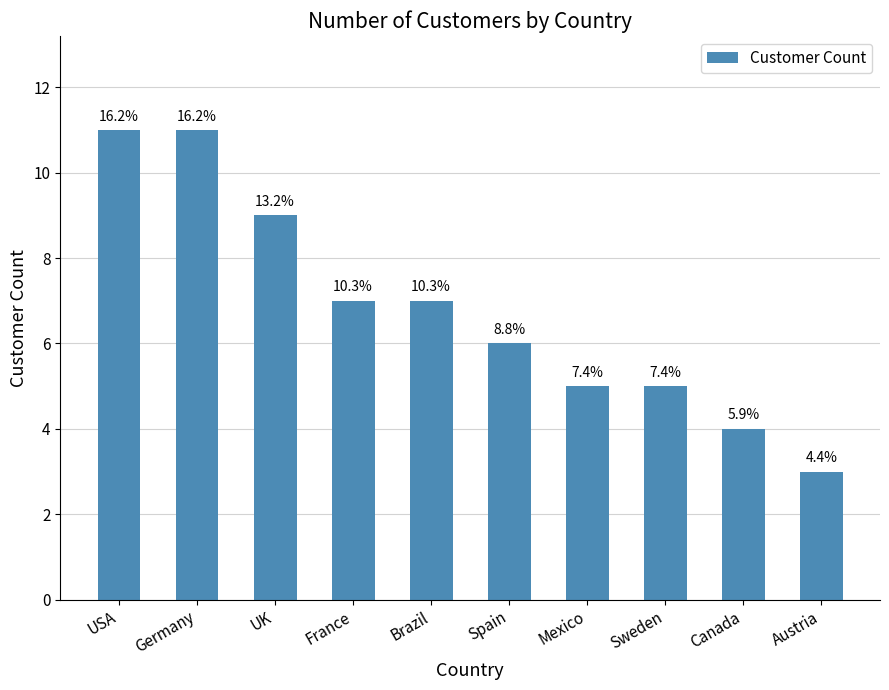

How many bars are there in total?

10